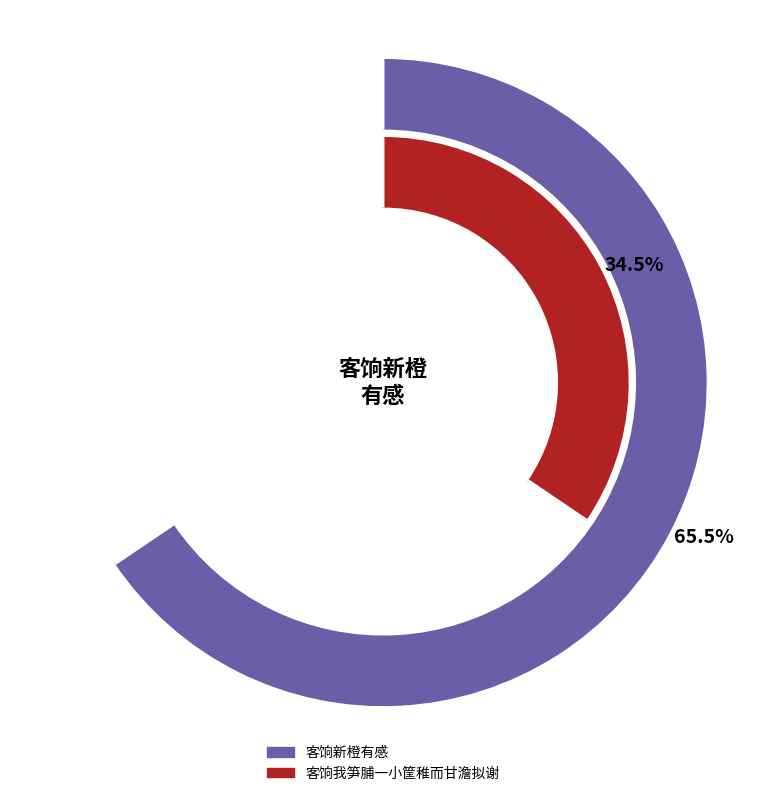

How much of the chart is everything except 客饷我笋脯一小筐稚而甘澹拟谢?

65.5%